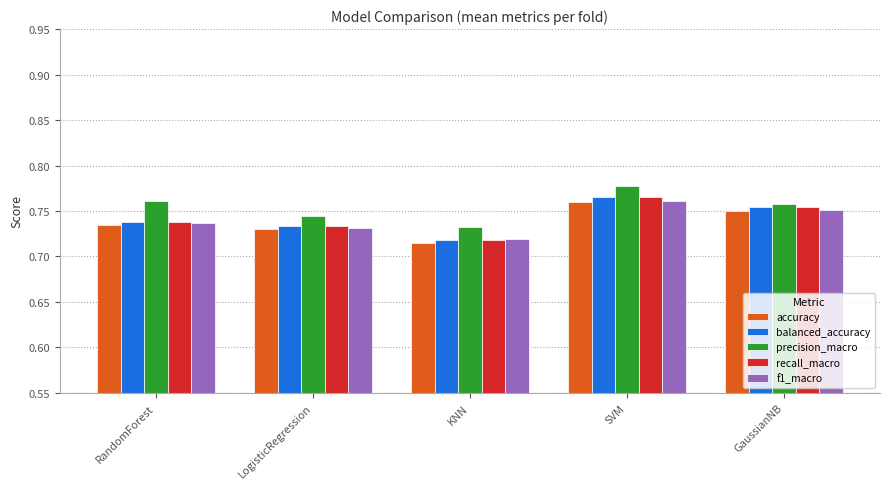

Count the accuracy values in the range 0 to 1.

5